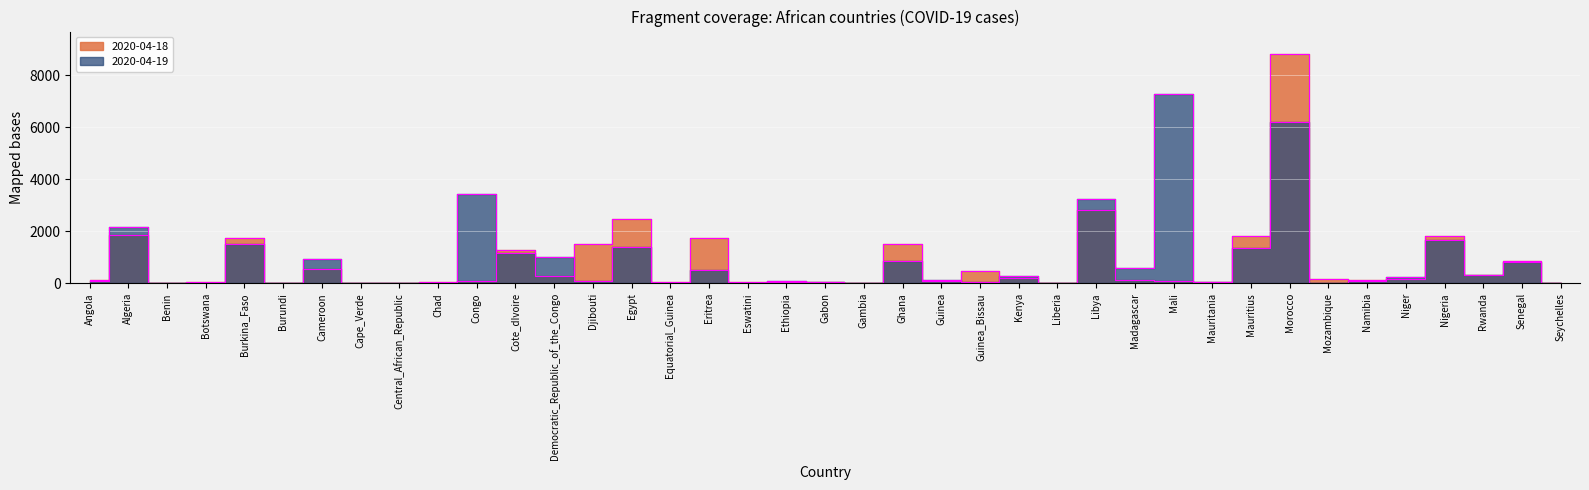

At which label does 2020-04-19 reach its minimum?

Gambia